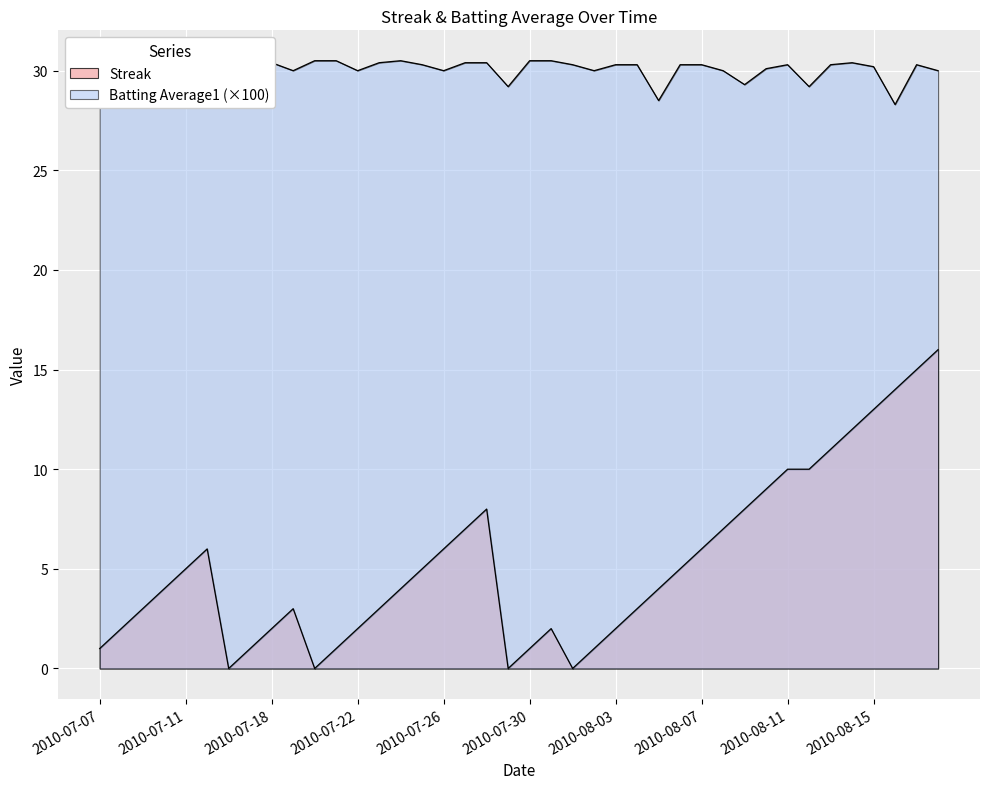

Rank the series at 2010-08-13 from highest to lowest value.

Batting Average1, Streak